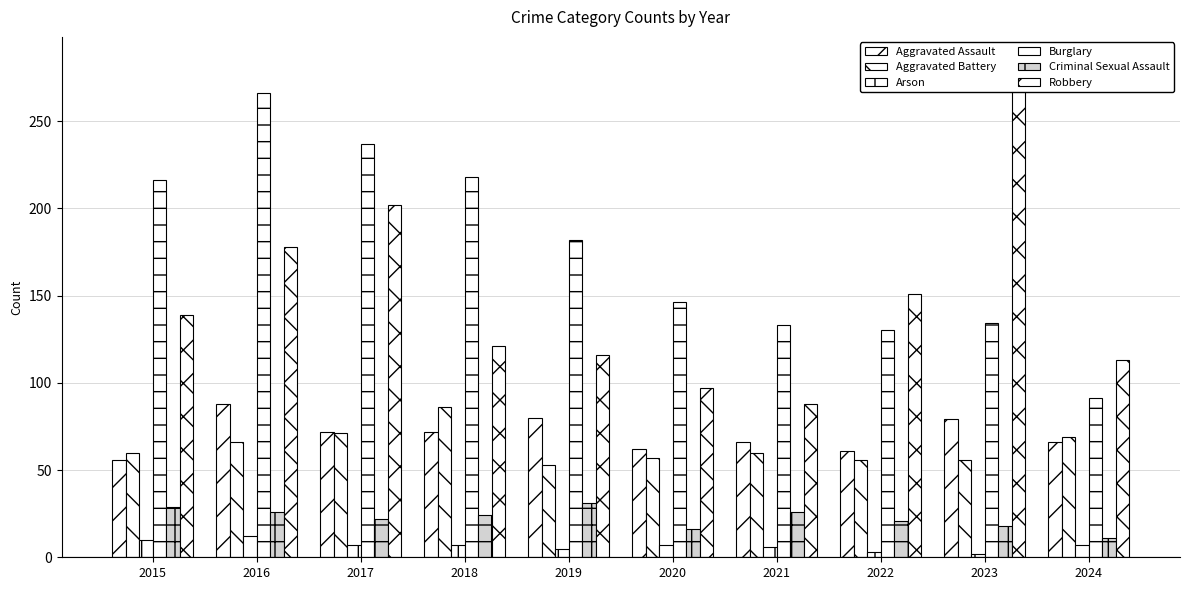

What is the difference between the Aggravated Battery values at 2016 and 2019?

13